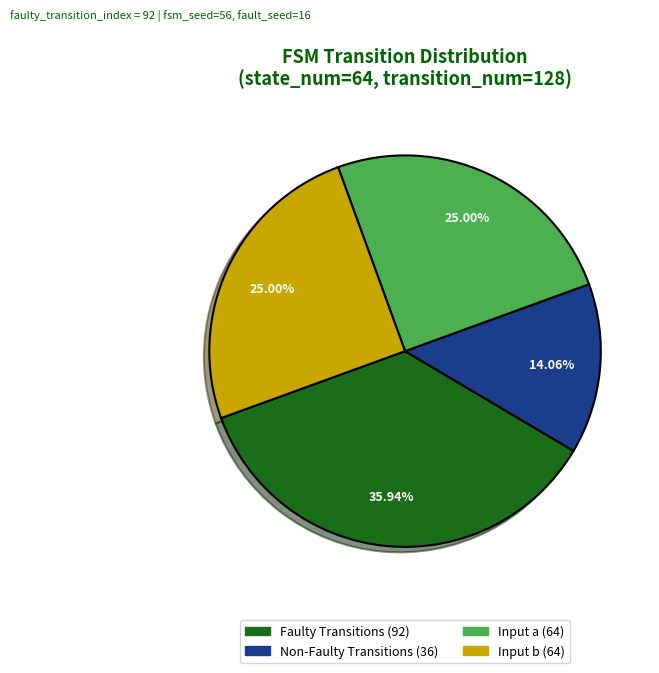

Is there any slice that represents more than half of the pie?

No